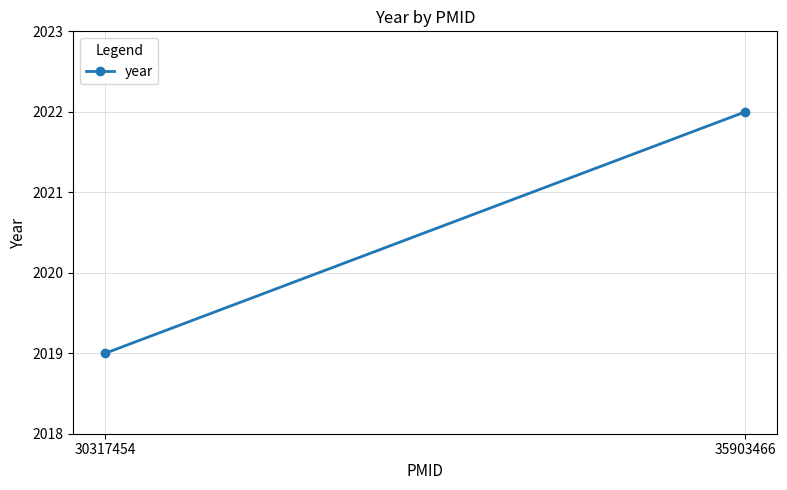

What is the smallest value displayed?

2019